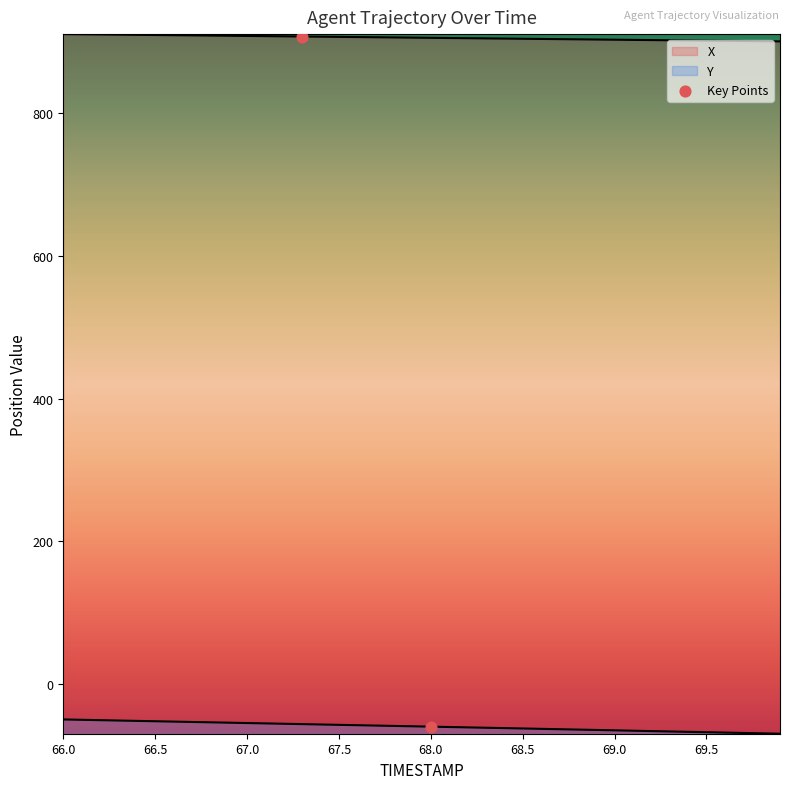

At how many categories does at least one series exceed 415?

40